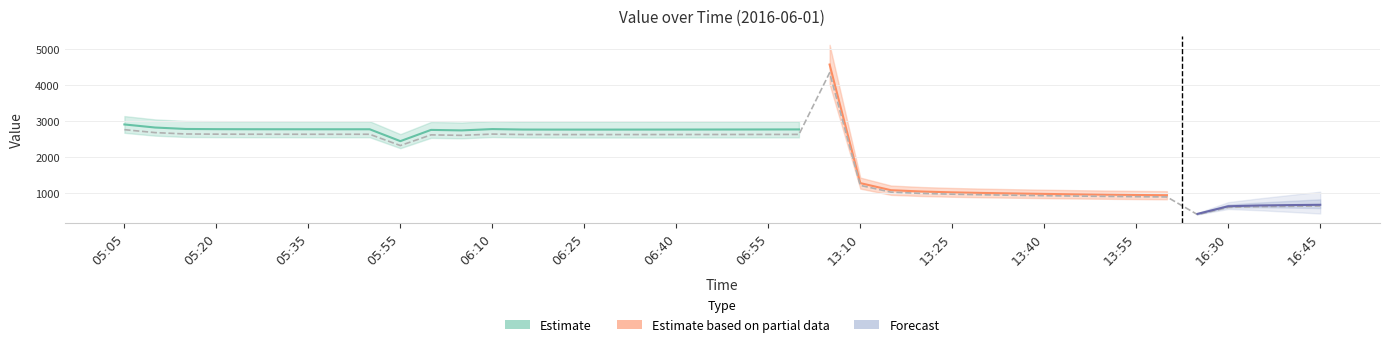

Which category has the lowest value across all series?

16:25